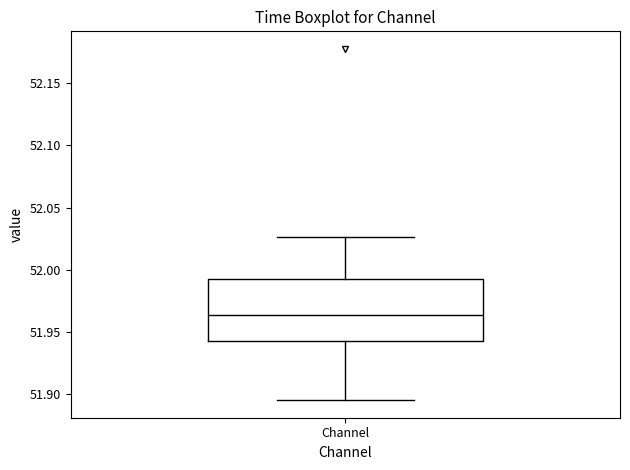

Transcribe this box plot: give where the median line is, the range the box spans, and where the two whiskers end, as read against the y-axis. The values are not printed on the chart, so give them approximately, as read against the axis.

median 51.965, box 51.940 to 51.995, whiskers 51.895 to 52.025